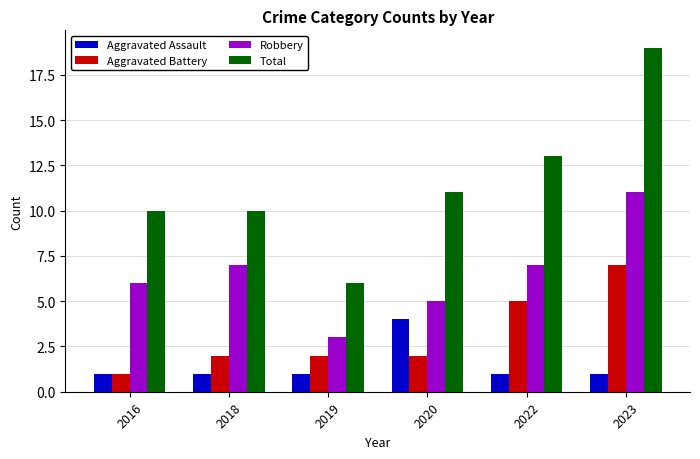

What are all the series names shown in the legend?

Aggravated Assault, Aggravated Battery, Robbery, Total